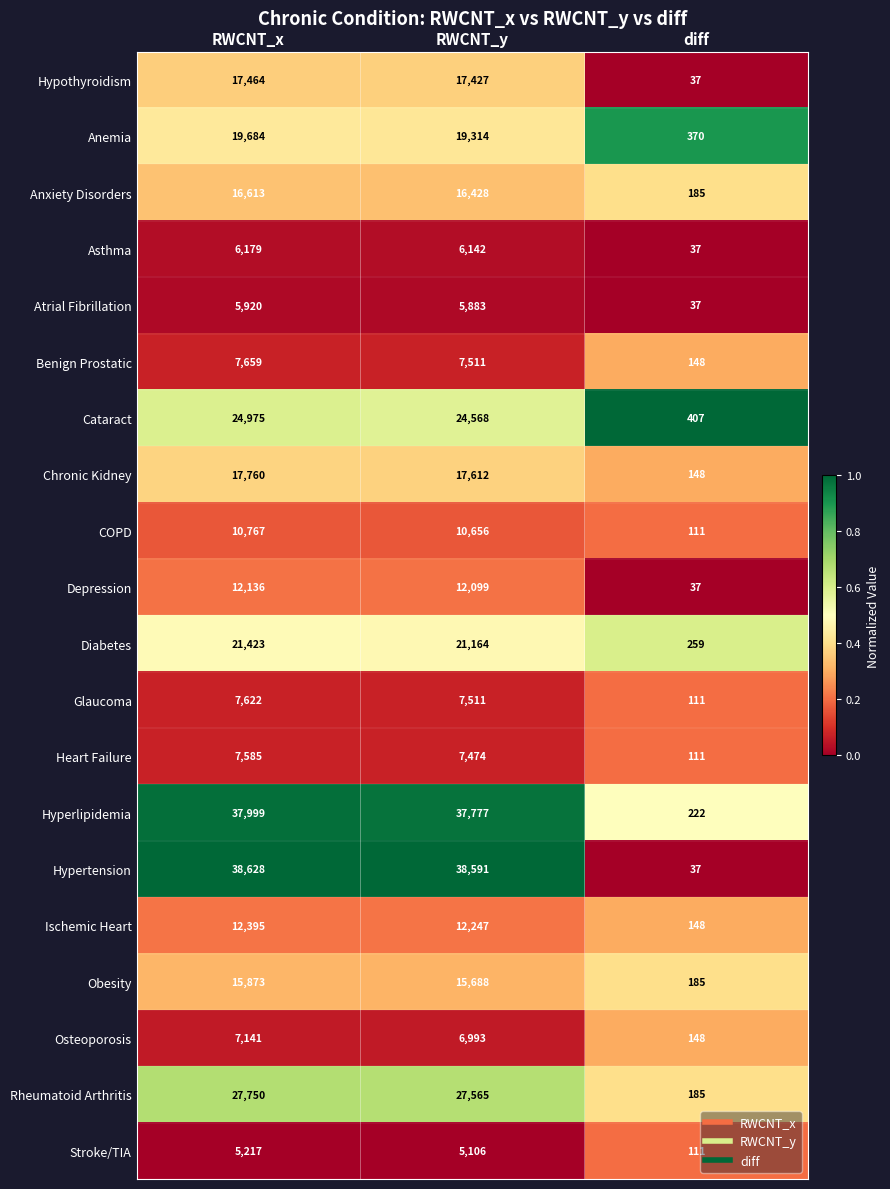

Which series has the largest total across all categories?

Hypertension